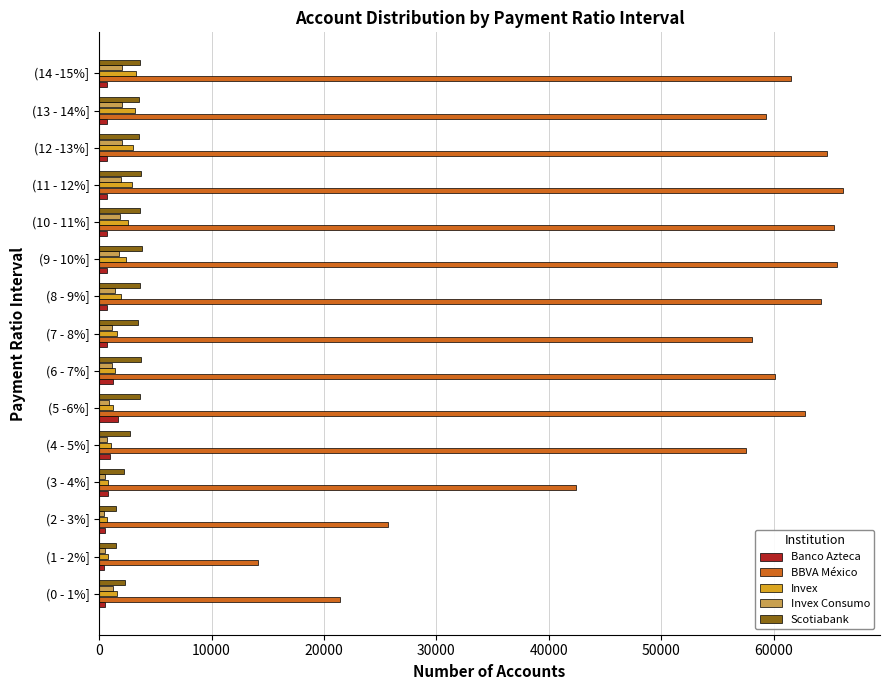

How many data points does each series have?

15